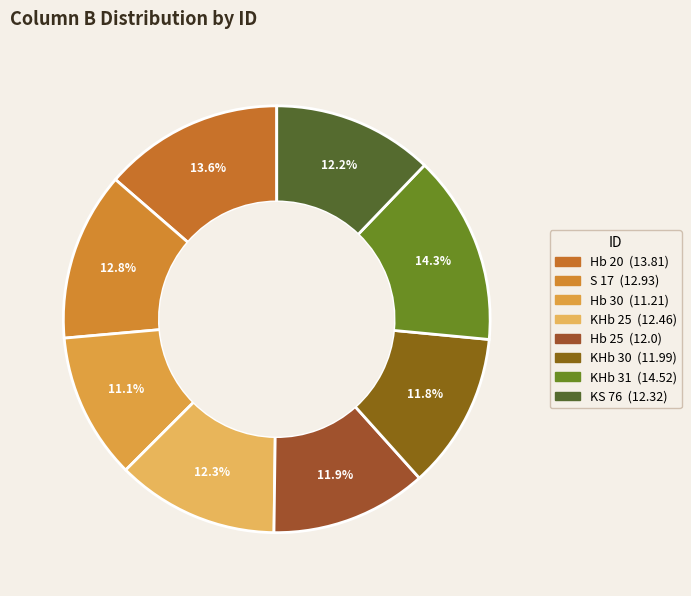

What is the change in value from Hb 30 to Hb 25?

+0.8